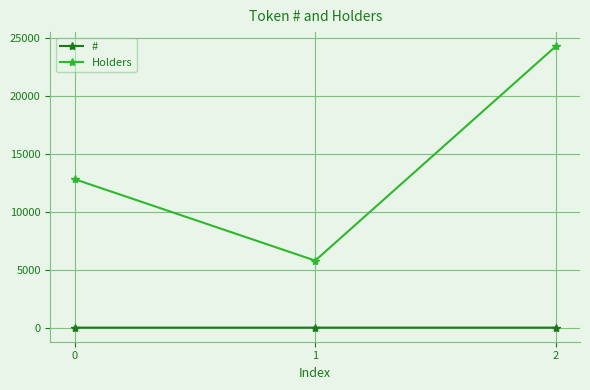

Read the Holders value at 0, to the nearest 100.

12800